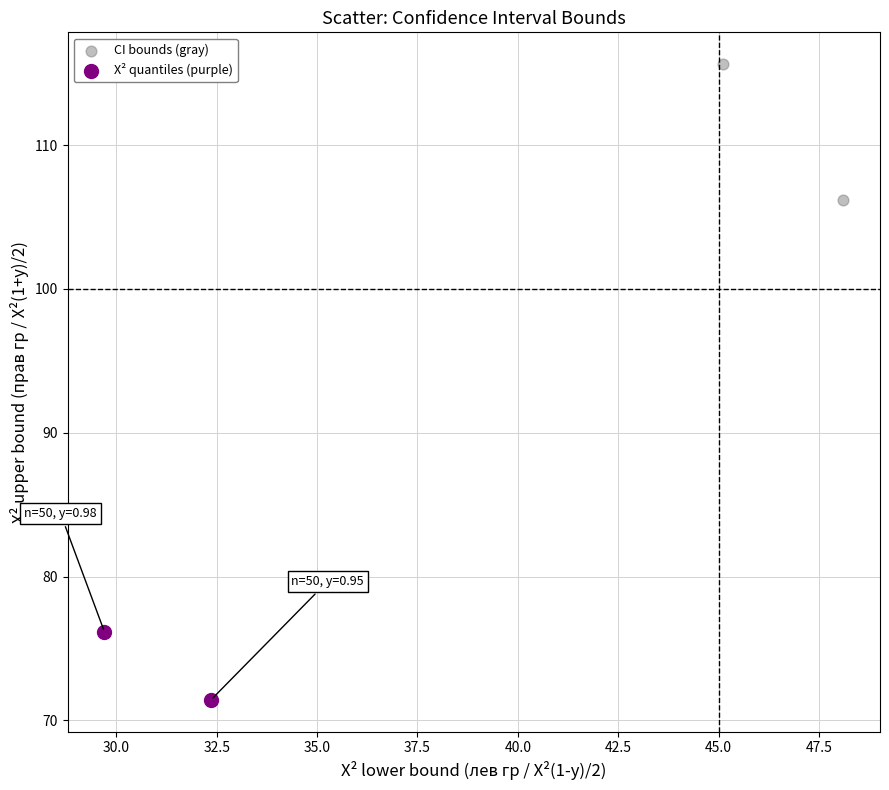

Which series has the widest spread of Y values?

CI bounds (gray)